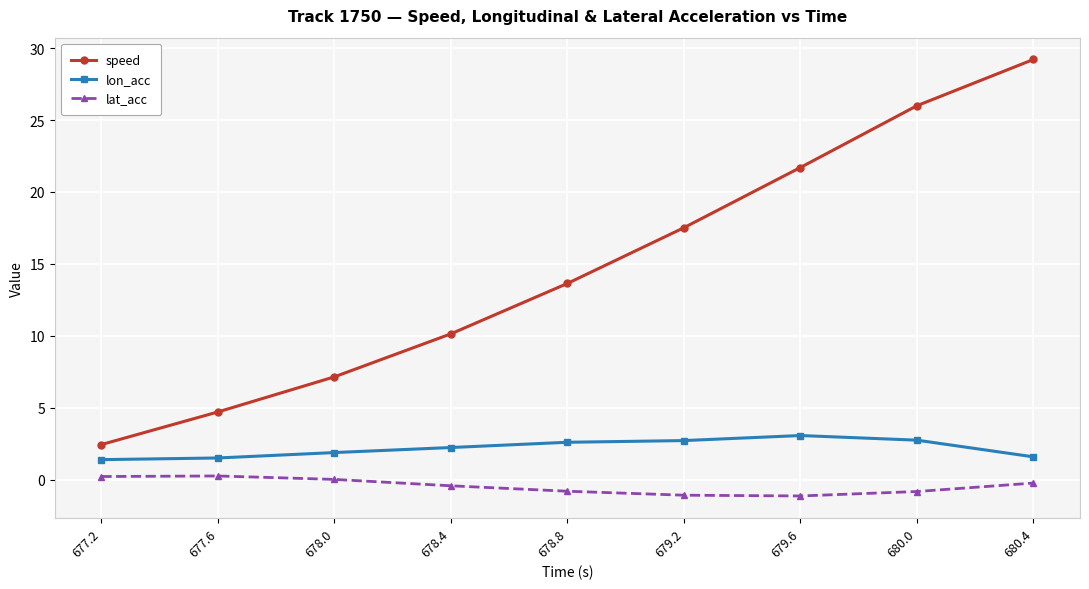

Which series has the widest spread of values?

speed